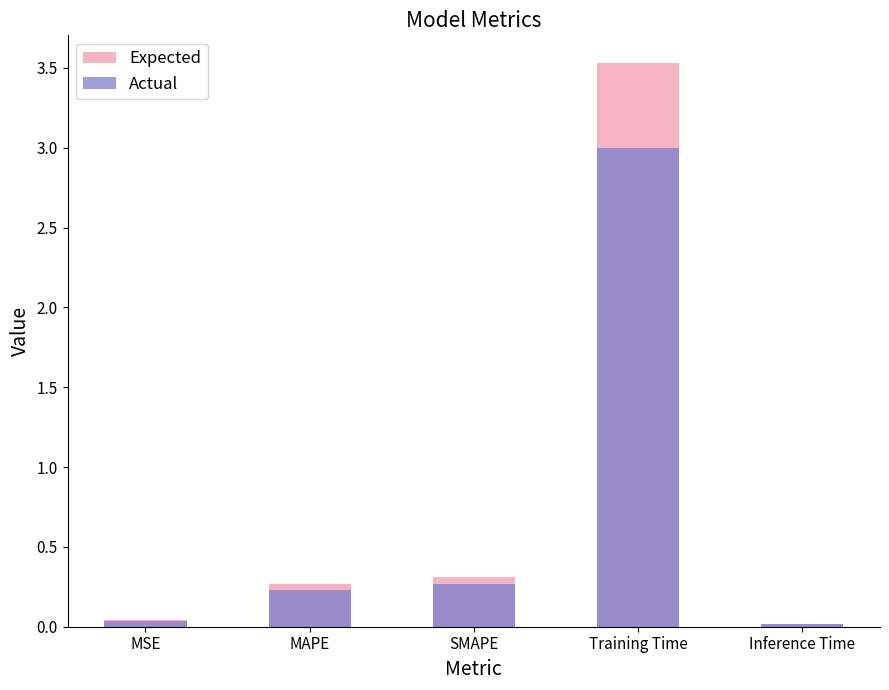

List the labels in order of Expected value, largest first.

Training Time, SMAPE, MAPE, MSE, Inference Time